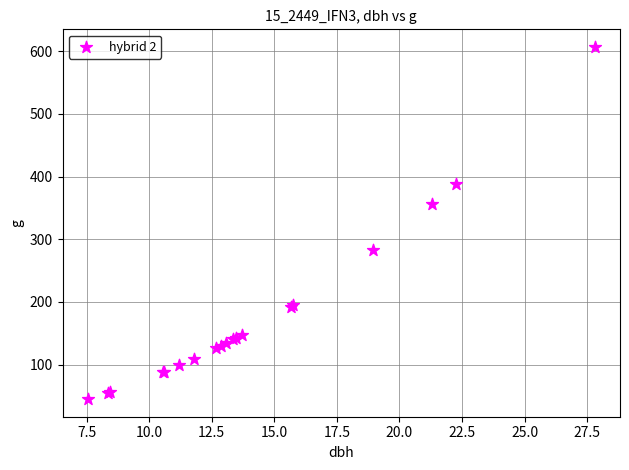

What Y value in the scatter plot is closest to 325?

356.3